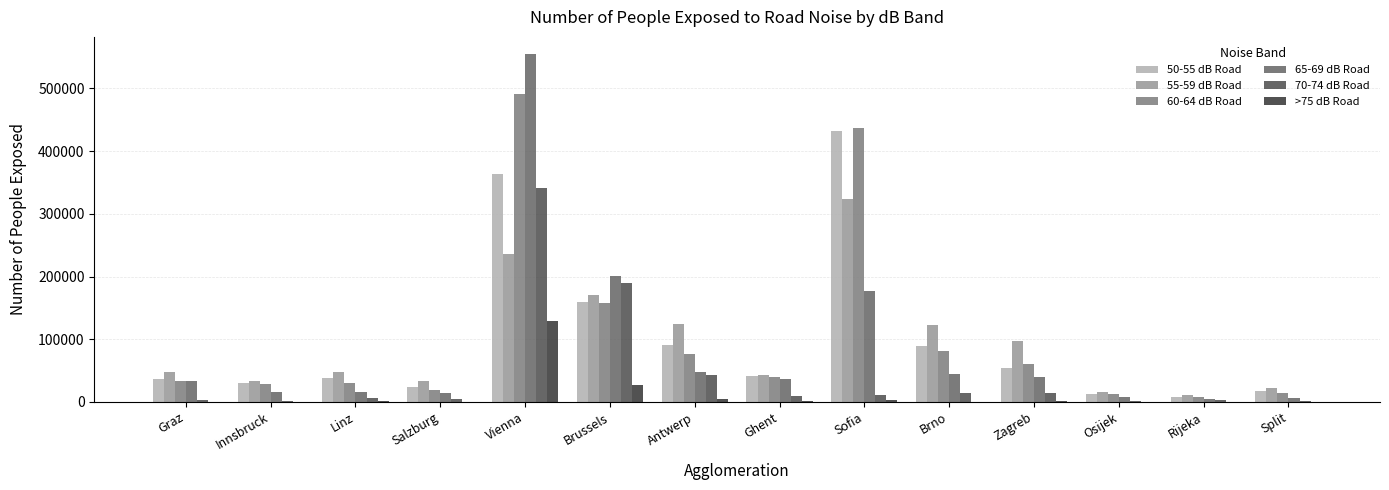

How many distinct data groups are displayed?

6